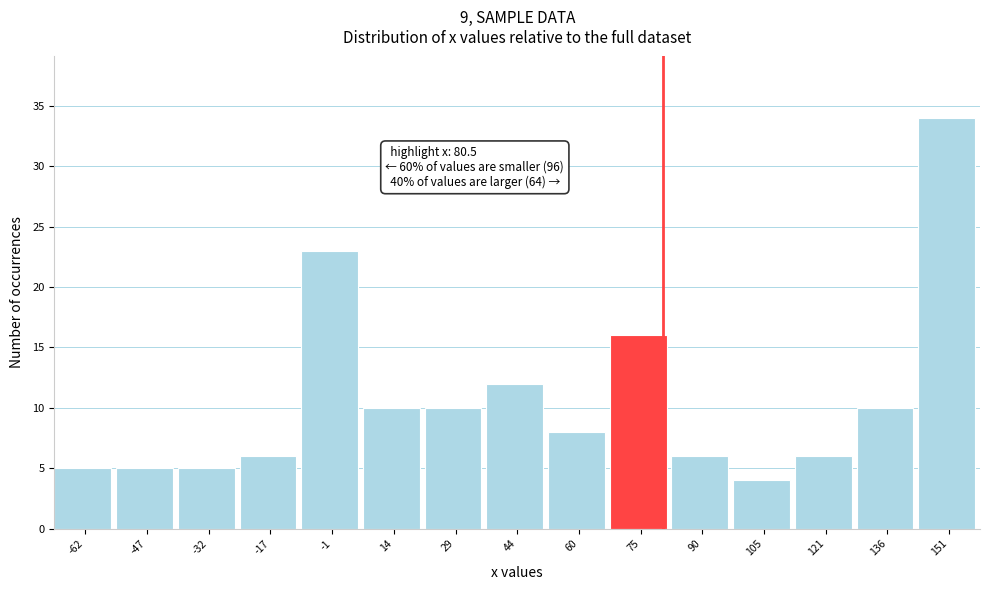

Over which range of the x-axis is the bar tallest?

144 to 158